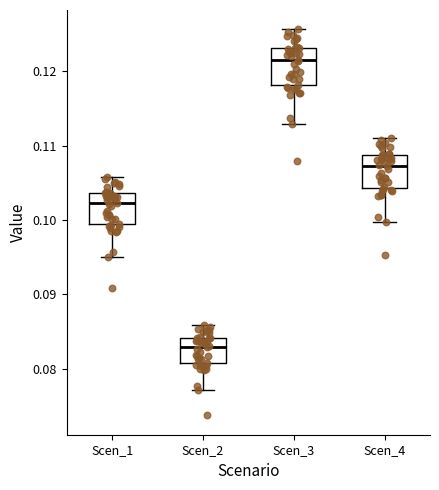

Reading left to right, transcribe this box plot: for each box, give where its median line is, the range the box spans, and where its two whiskers end, as read against the y-axis. The values are not printed on the chart, so give them approximately, as read against the axis.

Scen_1: median 0.102, box 0.099 to 0.104, whiskers 0.095 to 0.106
Scen_2: median 0.083, box 0.081 to 0.084, whiskers 0.077 to 0.086
Scen_3: median 0.121, box 0.118 to 0.123, whiskers 0.113 to 0.126
Scen_4: median 0.107, box 0.104 to 0.109, whiskers 0.100 to 0.111